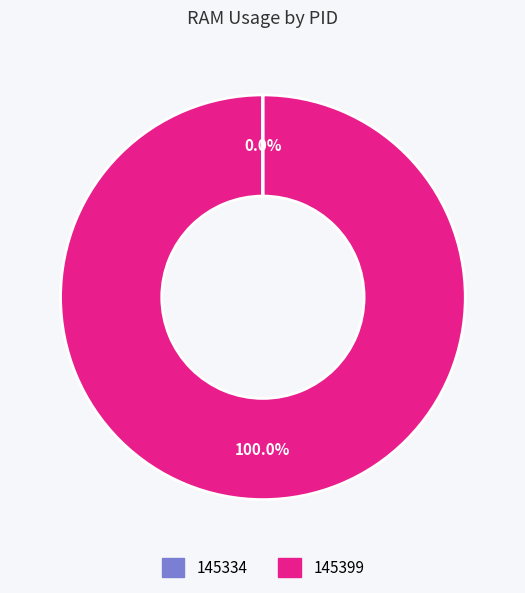

What is the largest slice in the pie chart?

145399